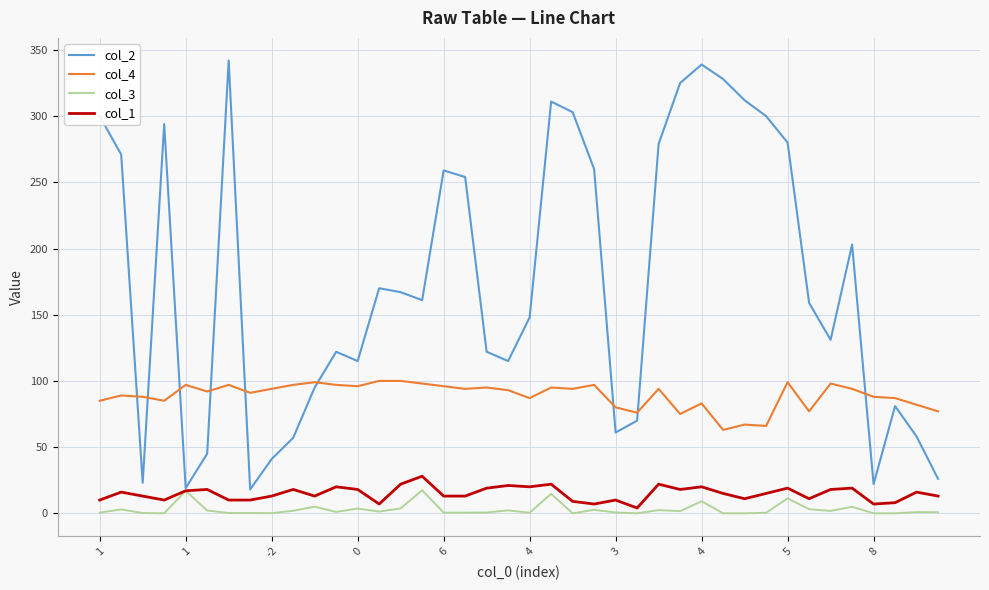

What is the average value of the col_2 series?

174.7